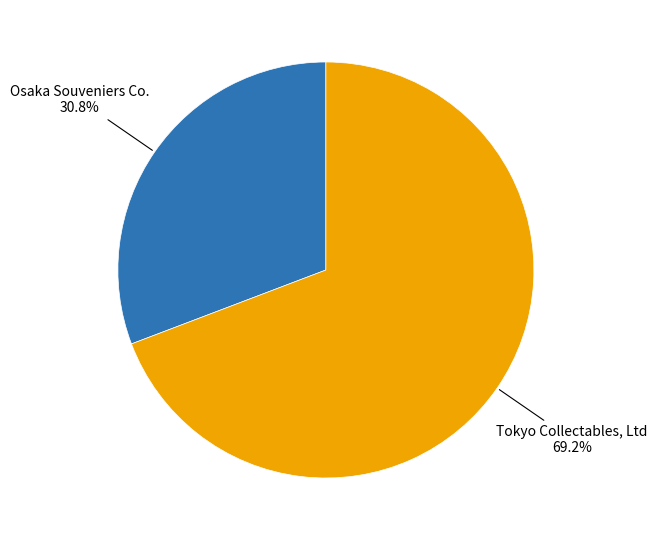

Count the number of slices in the pie.

2